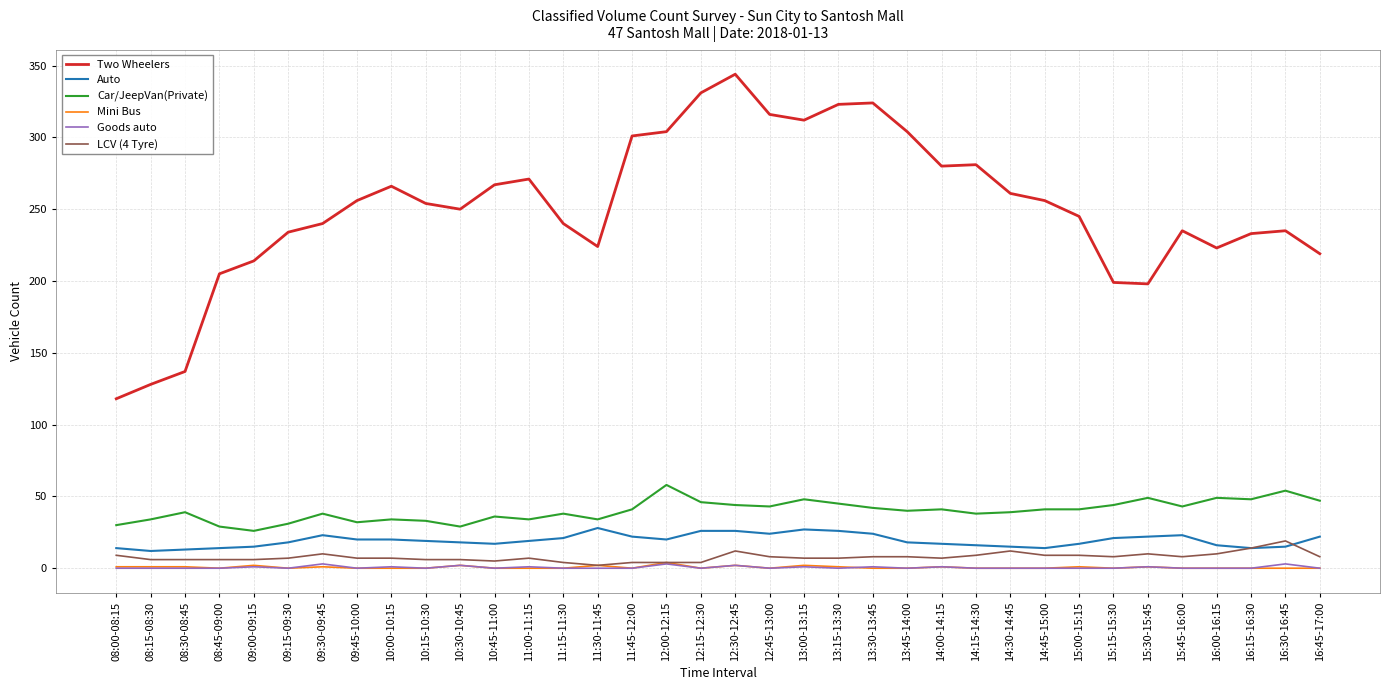

Which series has the largest total across all categories?

Two Wheelers